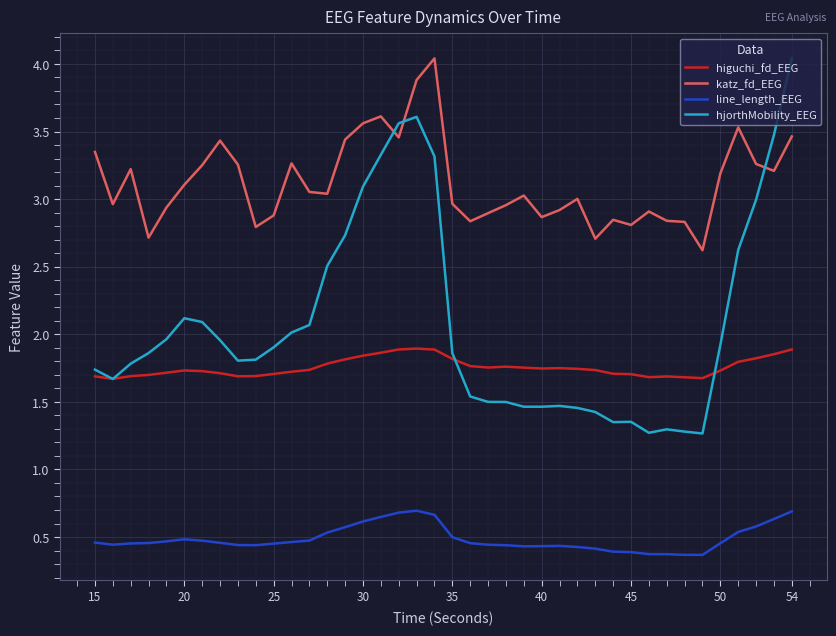

Which series has the largest range (max minus min)?

hjorthMobility_EEG